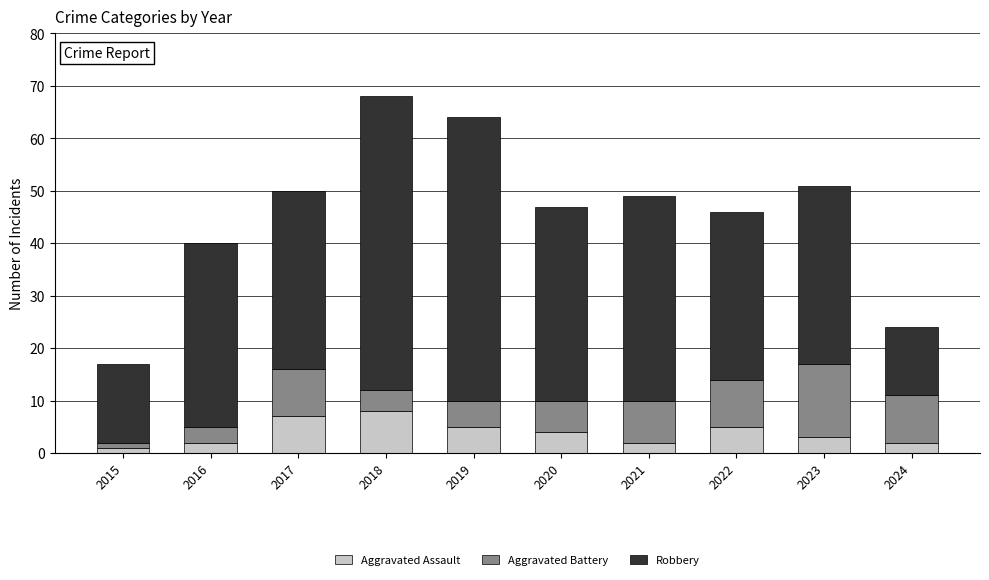

What is the difference between the Aggravated Assault values at 2018 and 2020?

4